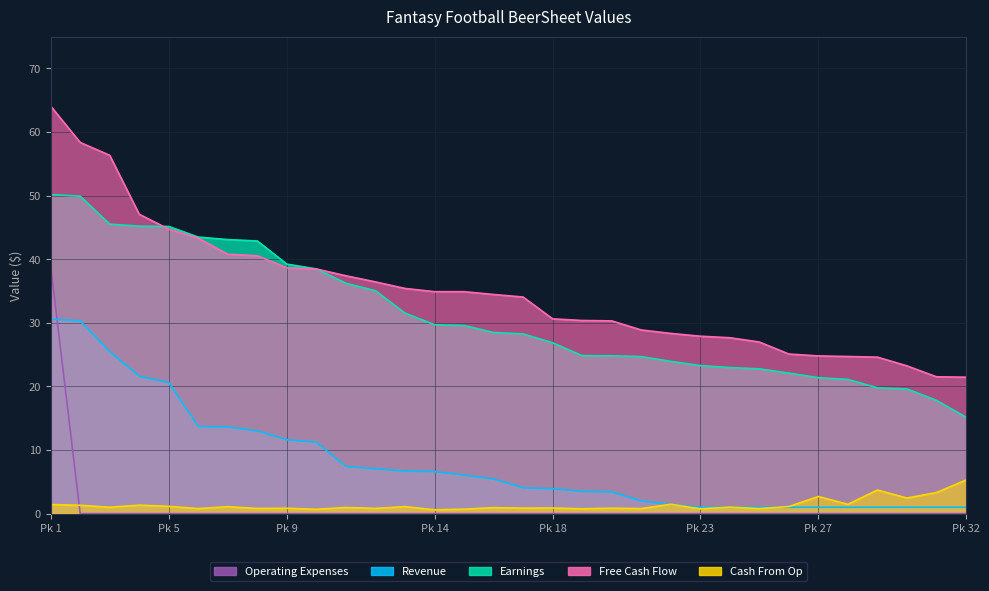

True or false: Revenue and Earnings cross at least once.

False